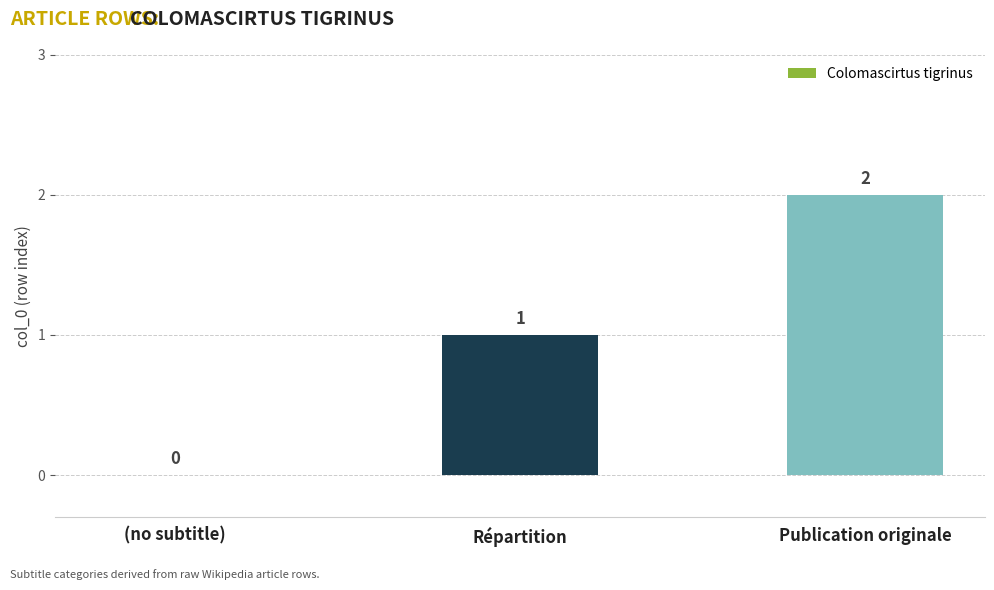

How many positive values are there?

2